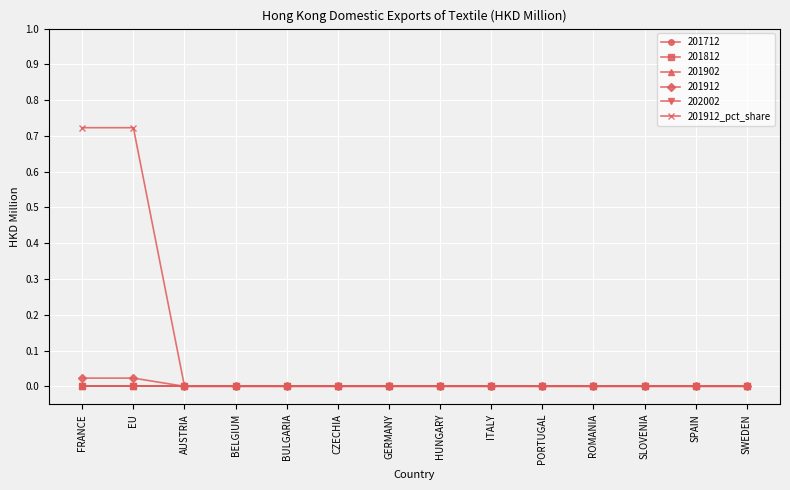

What is the label of the 12th point from the left?

SLOVENIA